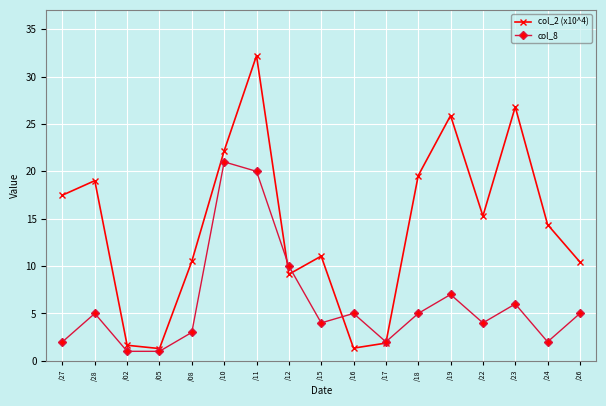

How many data points does each series have?

17